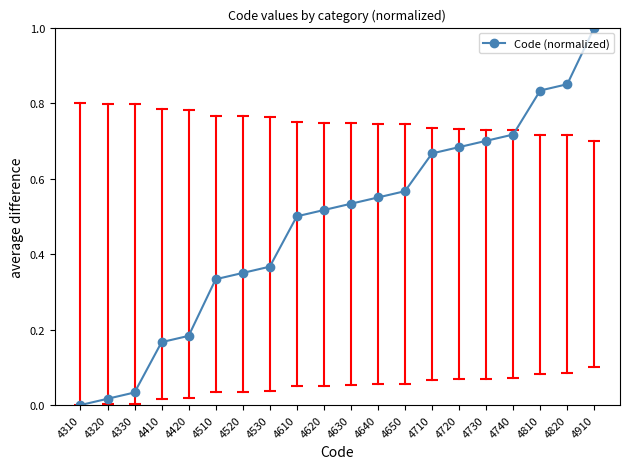

List the labels in order of value, largest first.

4910, 4820, 4810, 4740, 4730, 4720, 4710, 4650, 4640, 4630, 4620, 4610, 4530, 4520, 4510, 4420, 4410, 4330, 4320, 4310